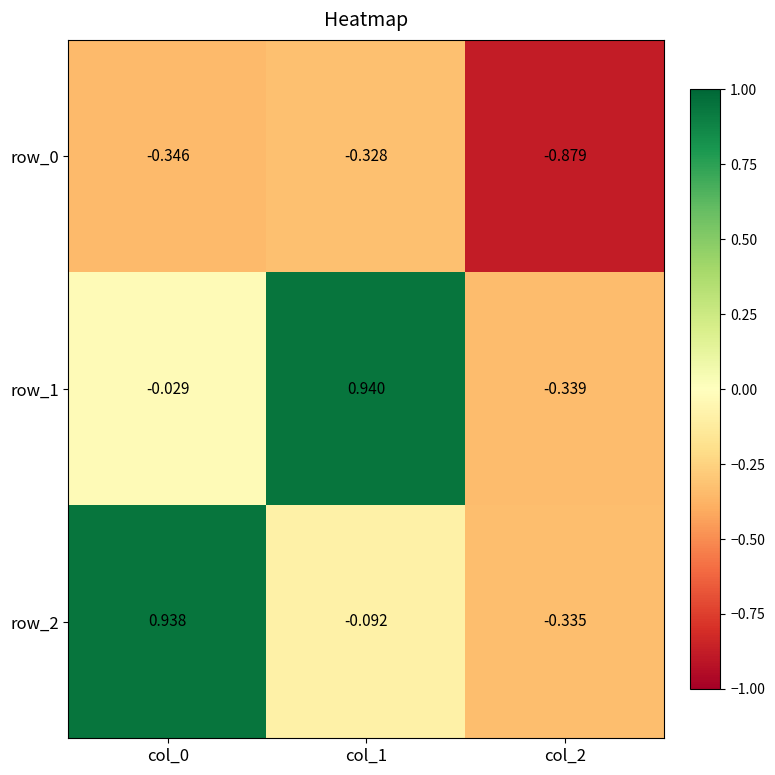

Is the value of row_0 at col_0 greater than the value of row_2 at col_1?

No